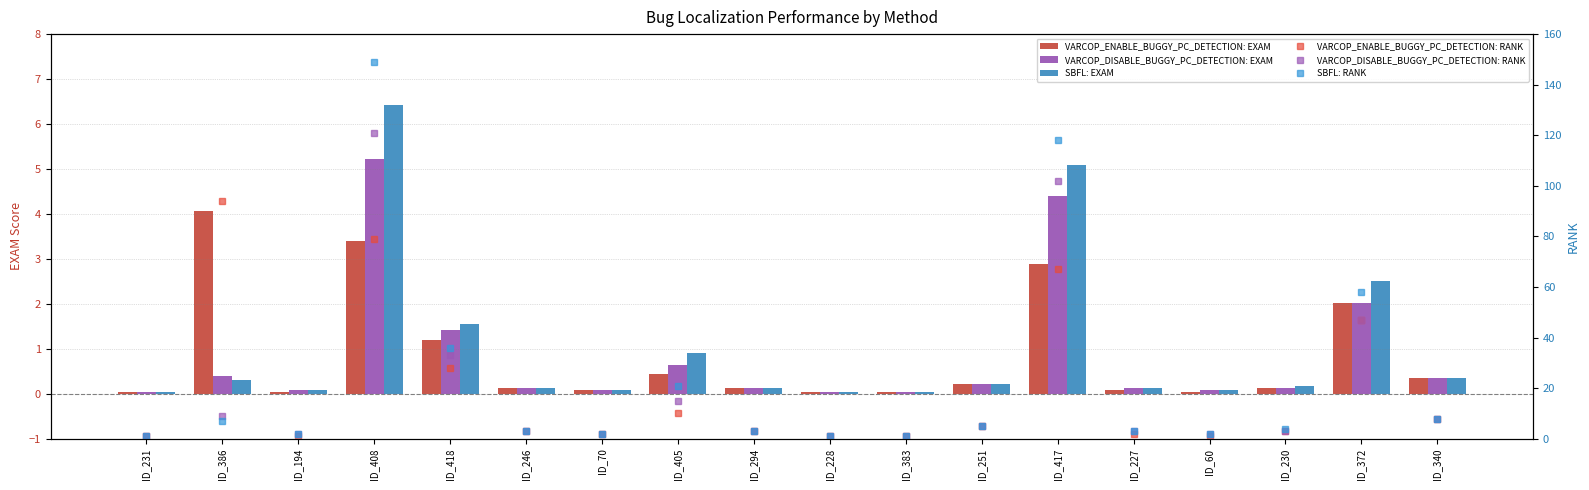

How many groups of bars are there?

18